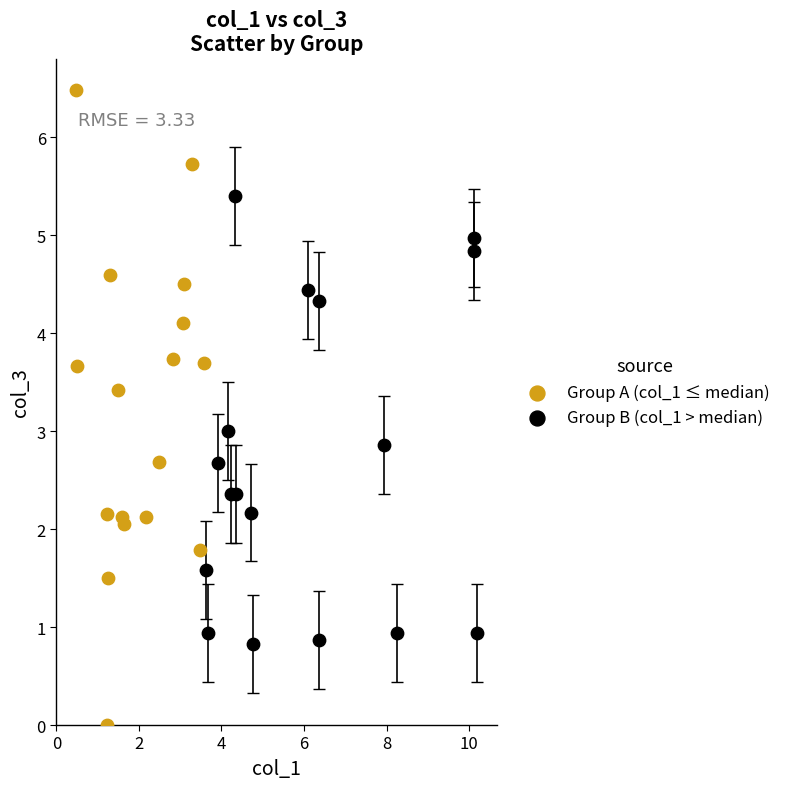

Which series reaches the minimum Y coordinate?

Group A (col_1 ≤ median)